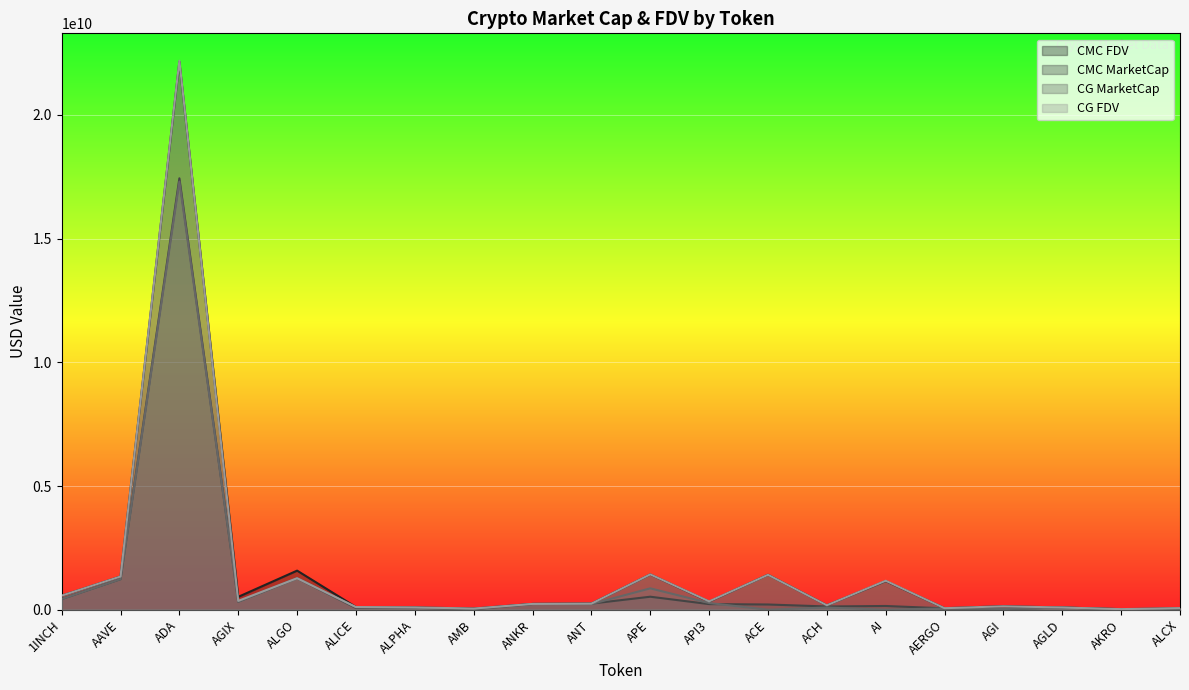

How many lines are shown in the chart?

4